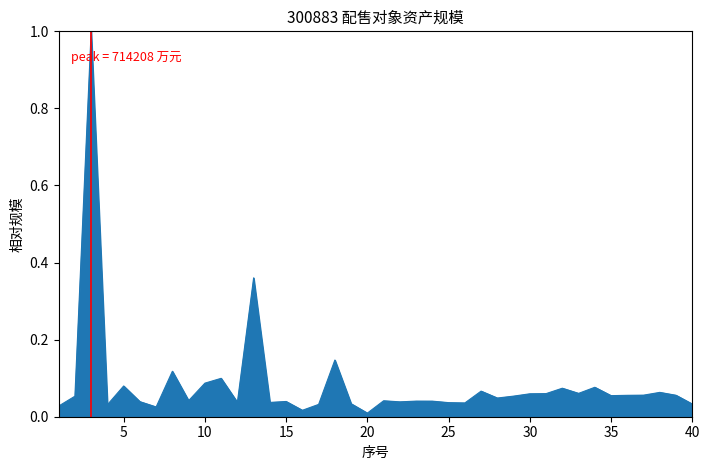

What is the greatest value displayed?

1.0